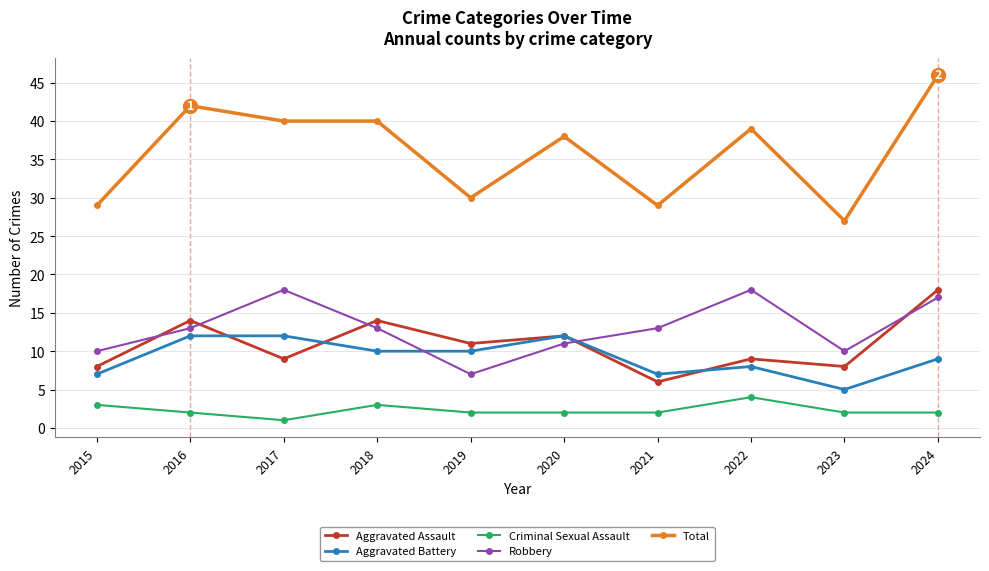

At 2017, list the series in order from smallest to largest.

Criminal Sexual Assault, Aggravated Assault, Aggravated Battery, Robbery, Total